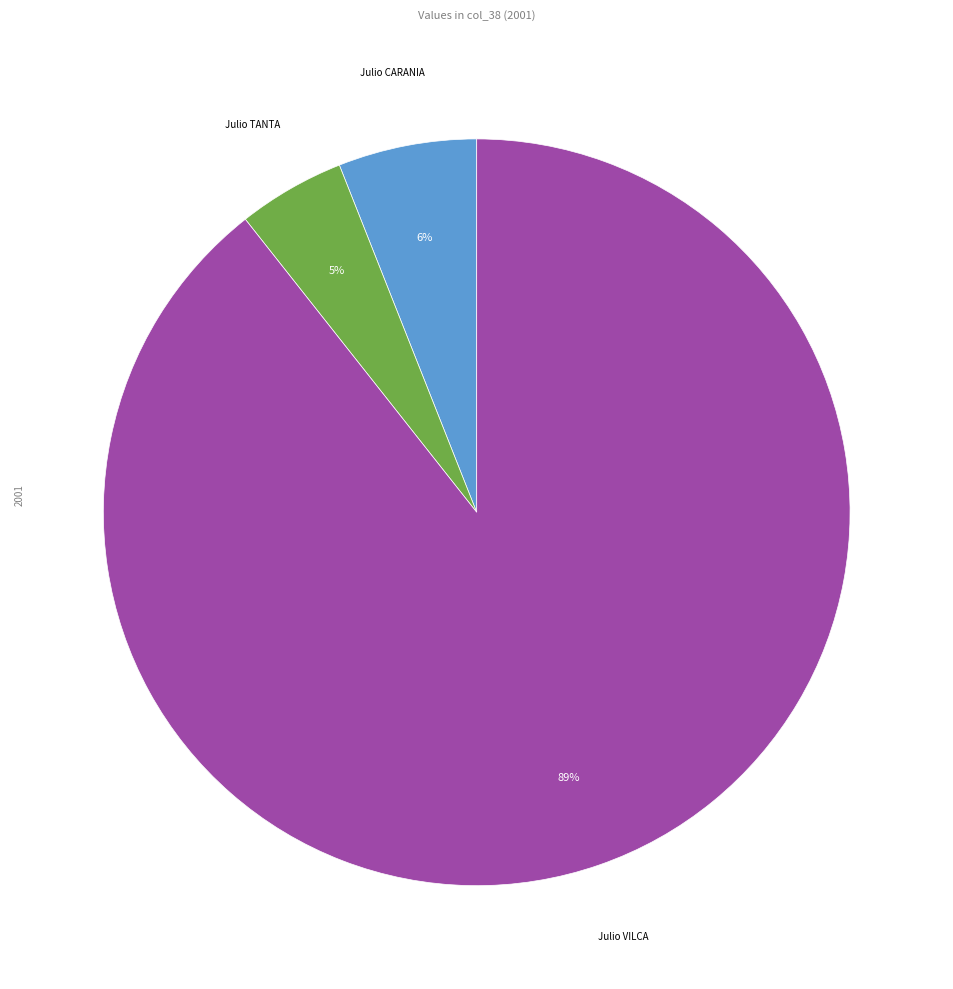

To the nearest percent, what is the average slice percentage?

33%